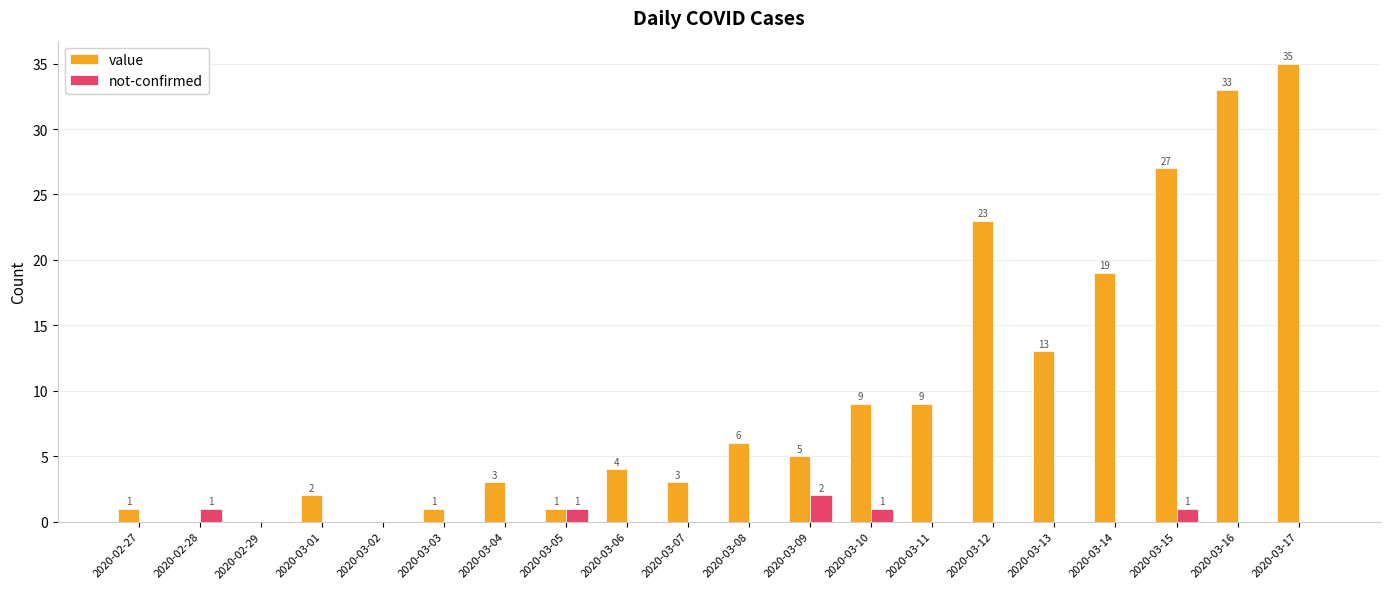

How many not-confirmed values are between 0 and 1?

19